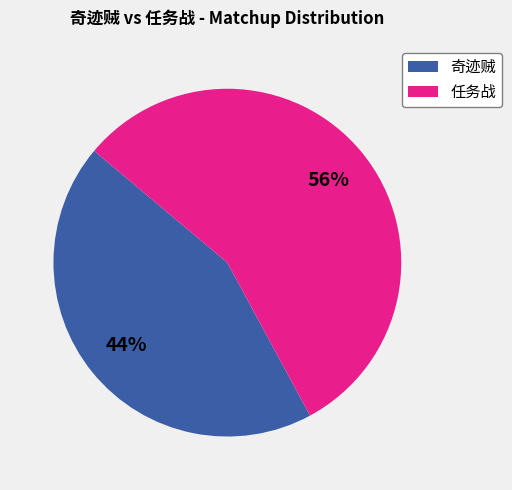

Does any single category account for the majority?

Yes